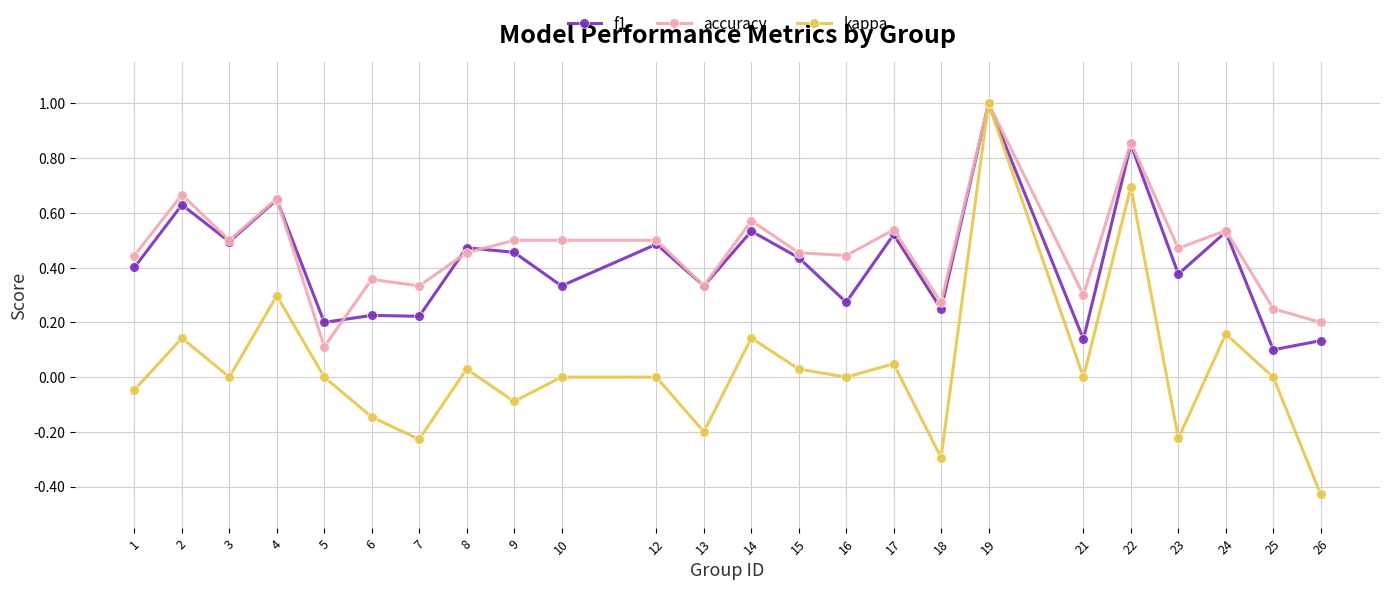

At which category does kappa reach its first local peak?

2